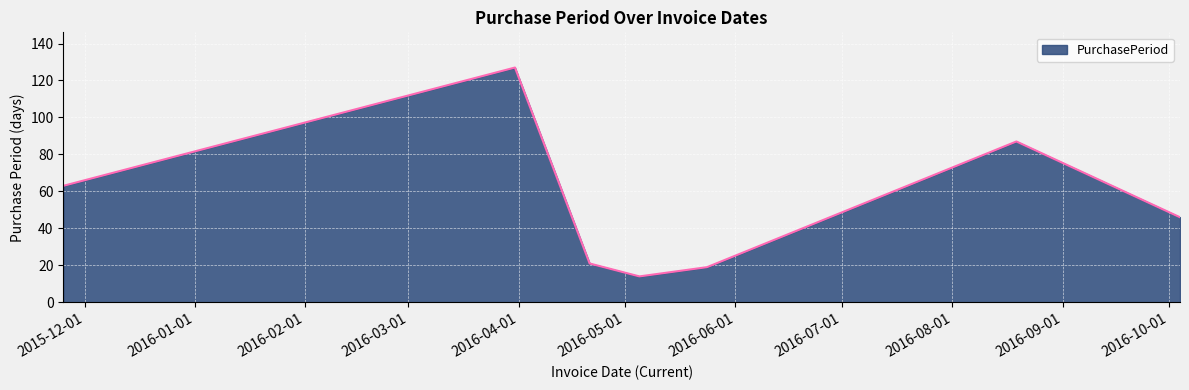

What is the maximum value shown in the chart?

127